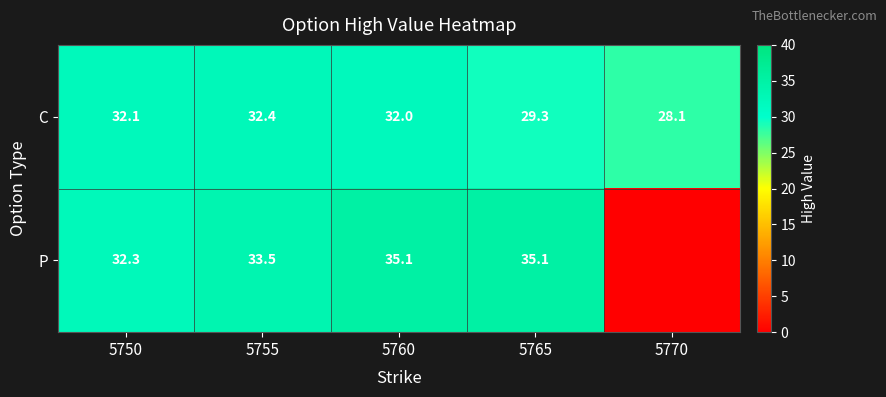

The value of C at 5765 is 52.0. True or false?

False